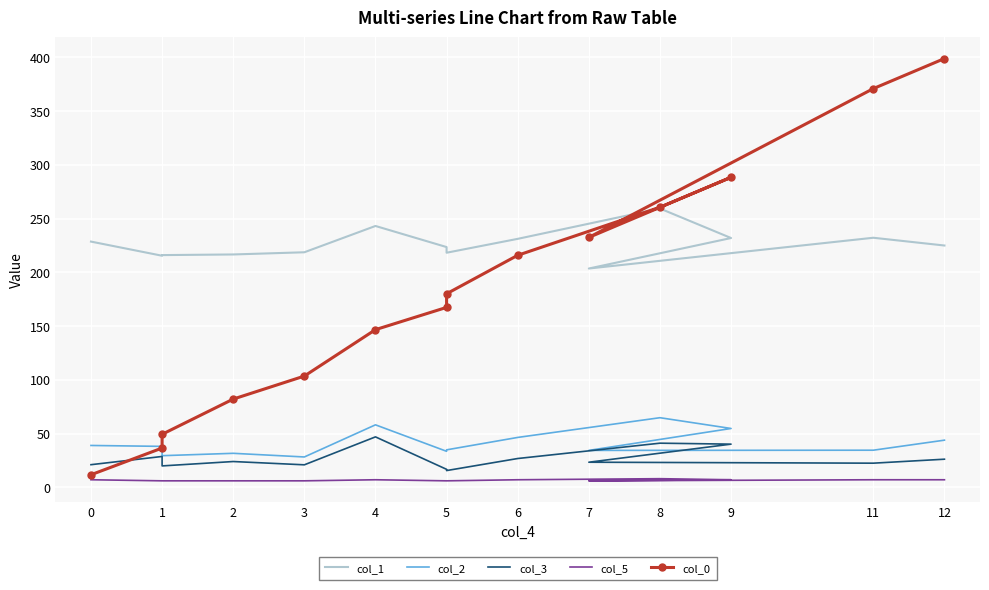

List the series in order of their peak value, lowest first.

col_5, col_3, col_2, col_1, col_0